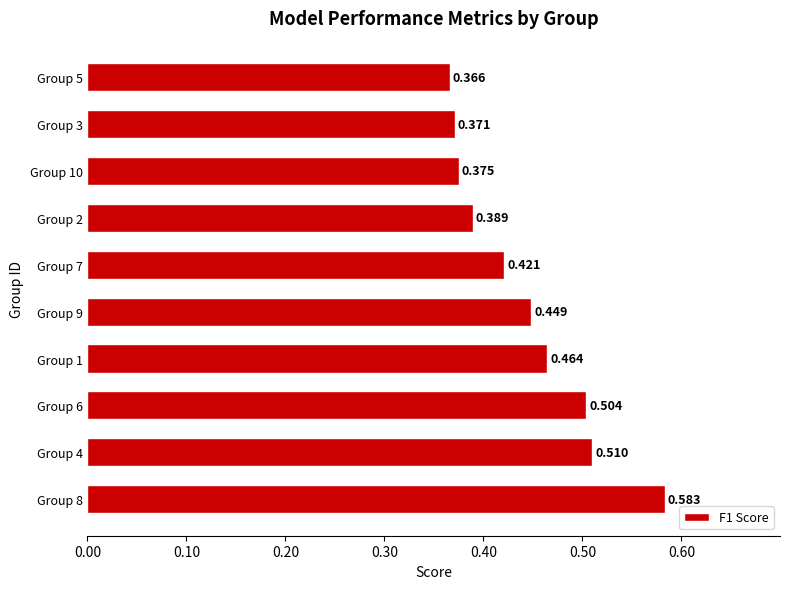

What is the maximum value shown in the chart?

0.6